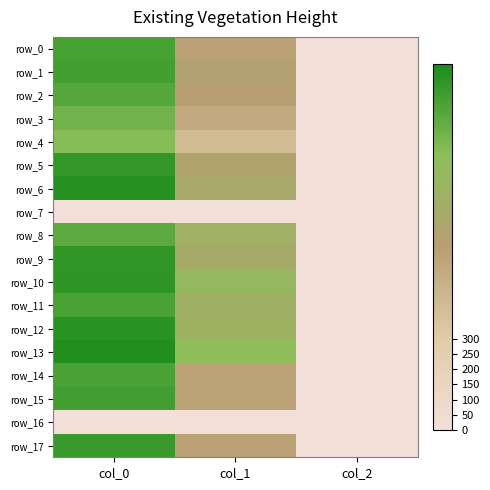

What is the average value of the row_6 series?

621.3